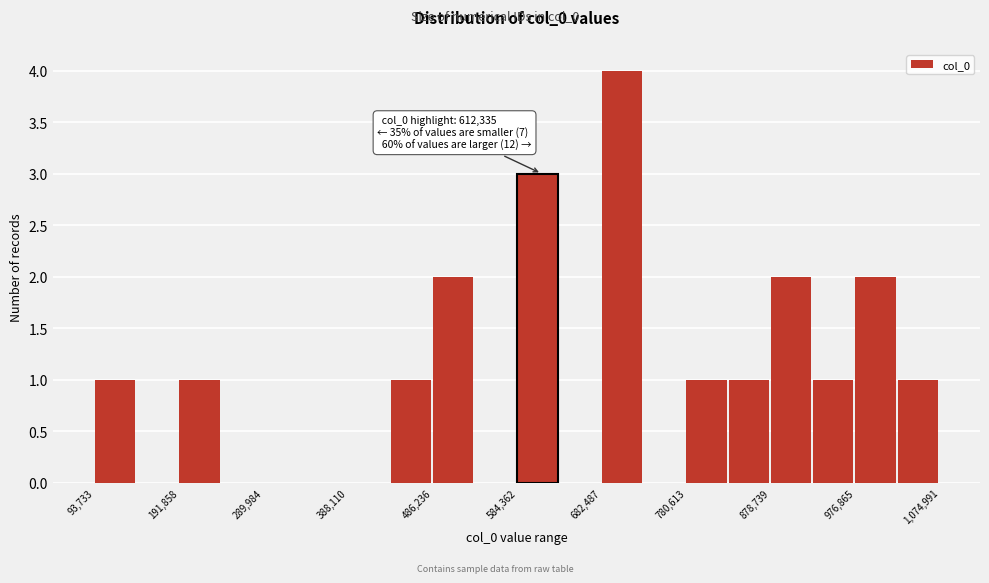

Over which range of the x-axis is the bar tallest?

680000 to 730000